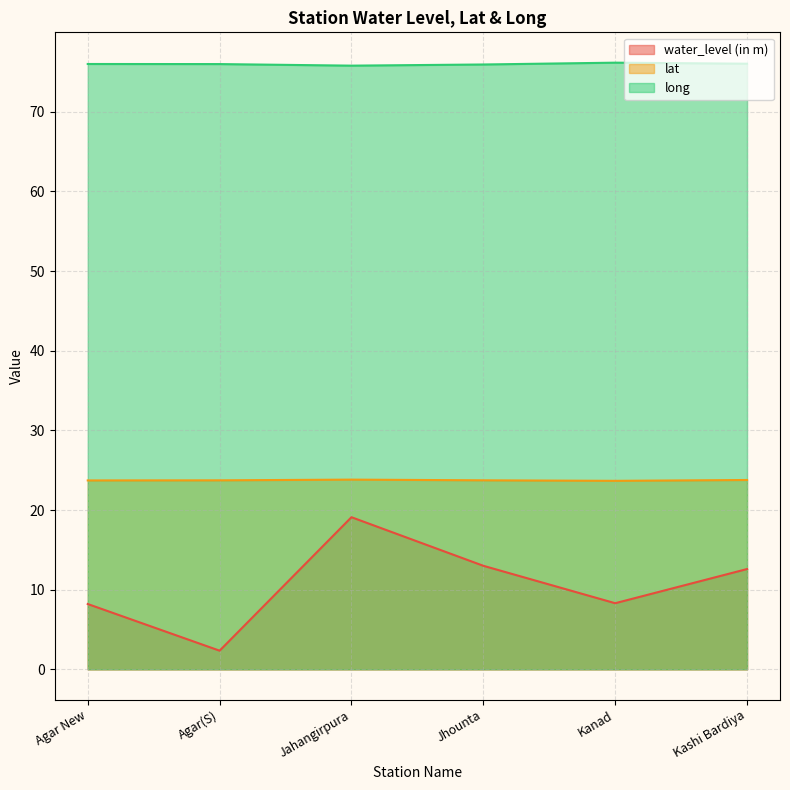

True or false: water_level (in m) has more than 0 interior local peaks.

True